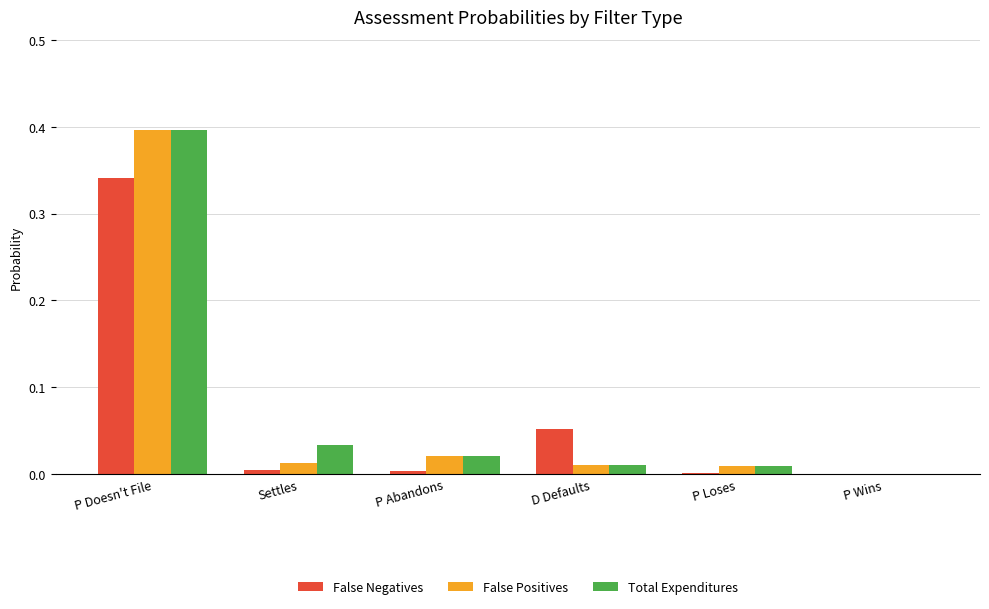

What are all the series names shown in the legend?

False Negatives, False Positives, Total Expenditures